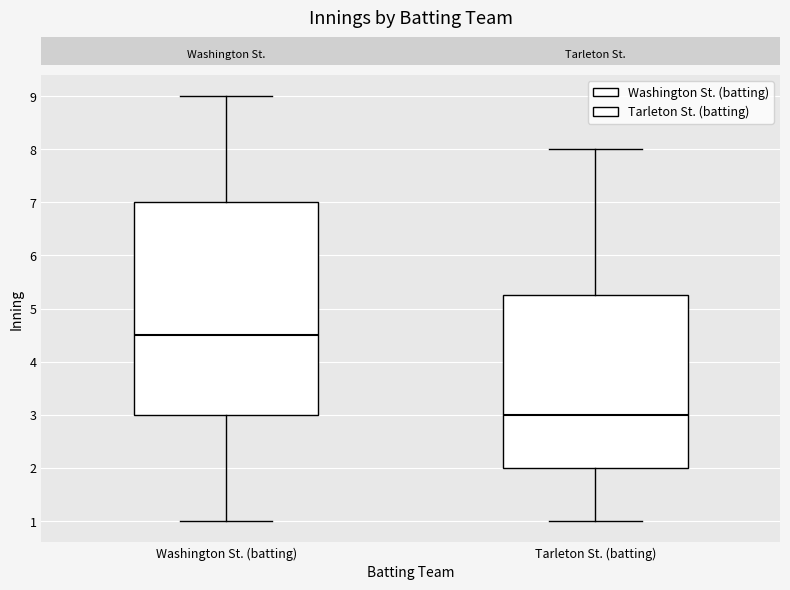

Comparing the boxes themselves (not the whiskers), which one is the tallest?

Washington St. (batting)